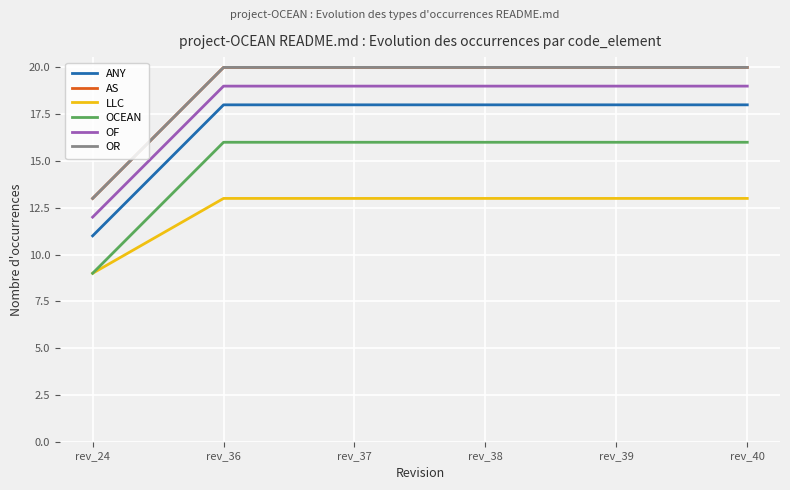

At how many categories does at least one series exceed 13?

5